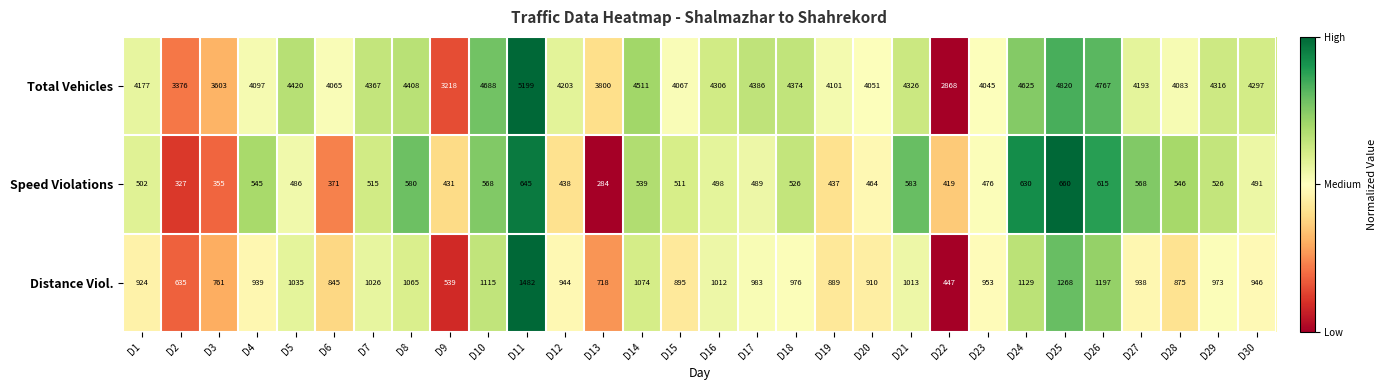

How many categories are shown in the chart?

30